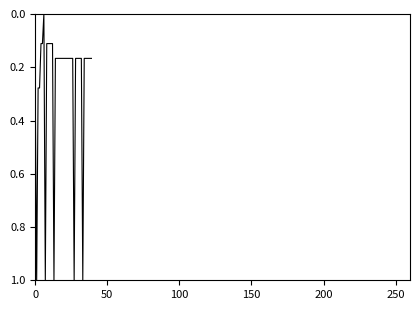

Is this an area chart (filled region under the line)?

No